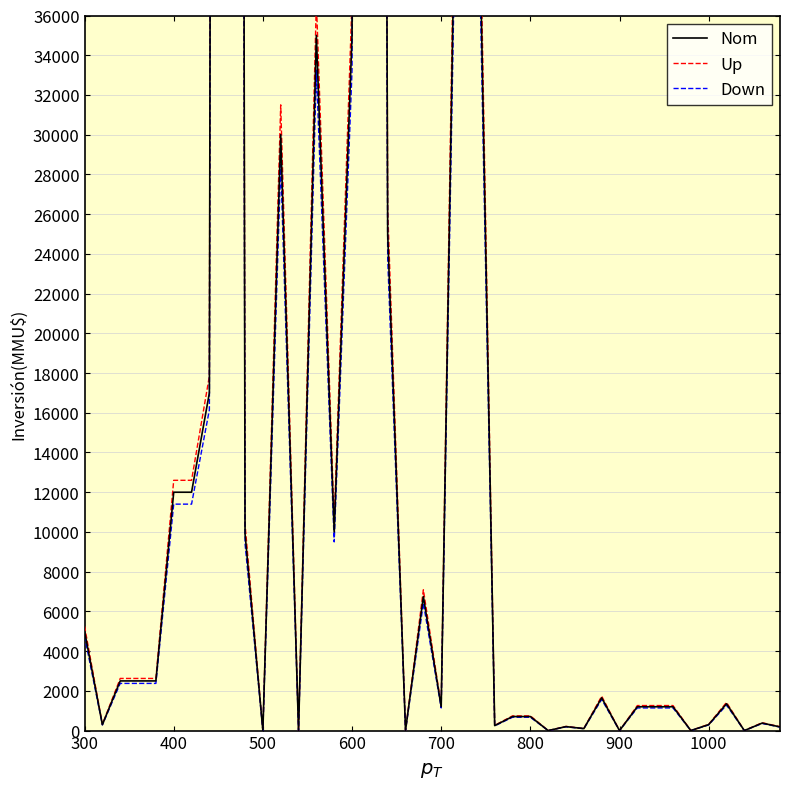

What is the maximum value for Up?

521850